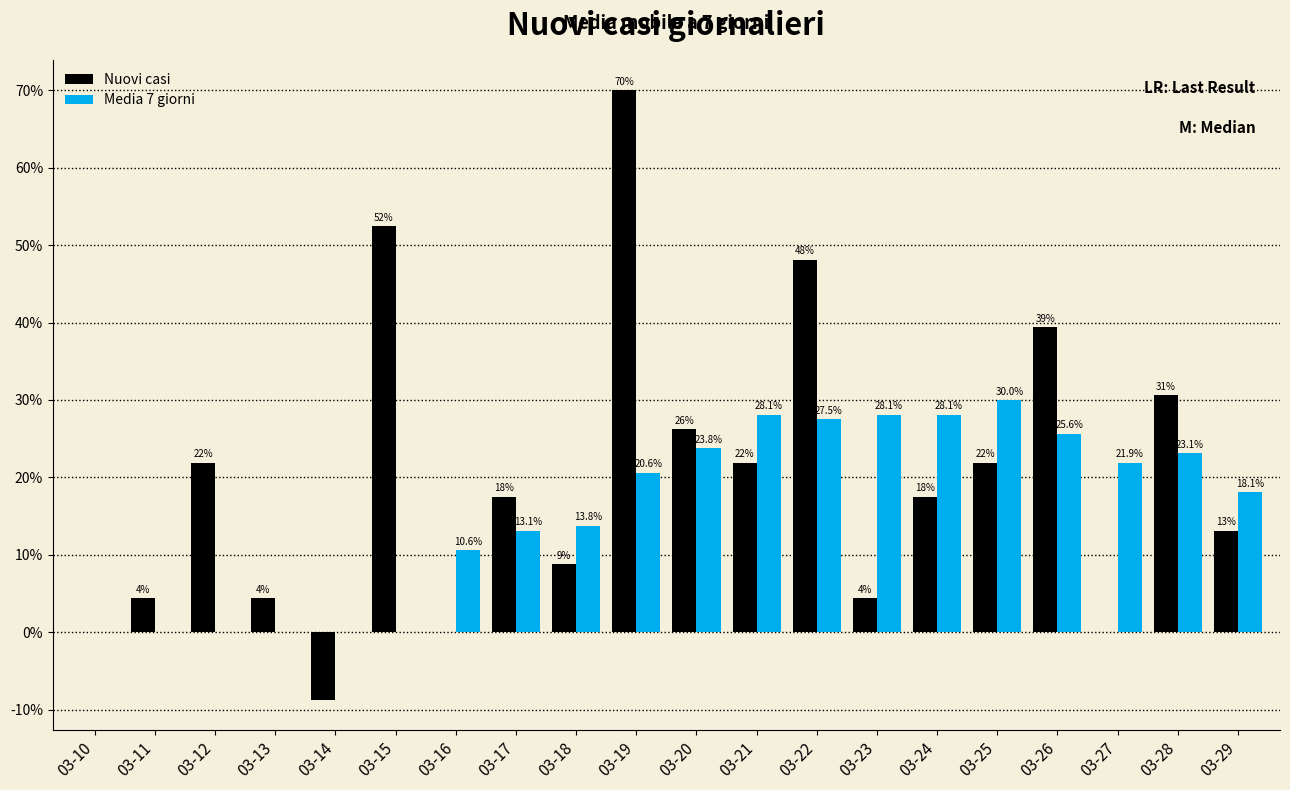

Reading left to right, what are all the values shown in this chart?

Nuovi casi: 03-10=0.0	03-11=1.0	03-12=5.0	03-13=1.0	03-14=-2.0	03-15=12.0	03-16=0.0	03-17=4.0	03-18=2.0	03-19=16.0	03-20=6.0	03-21=5.0	03-22=11.0	03-23=1.0	03-24=4.0	03-25=5.0	03-26=9.0	03-27=0.0	03-28=7.0	03-29=3.0
Media 7 giorni: 03-10=0.0	03-11=0.0	03-12=0.0	03-13=0.0	03-14=0.0	03-15=0.0	03-16=2.4	03-17=3.0	03-18=3.1	03-19=4.7	03-20=5.4	03-21=6.4	03-22=6.3	03-23=6.4	03-24=6.4	03-25=6.9	03-26=5.9	03-27=5.0	03-28=5.3	03-29=4.1